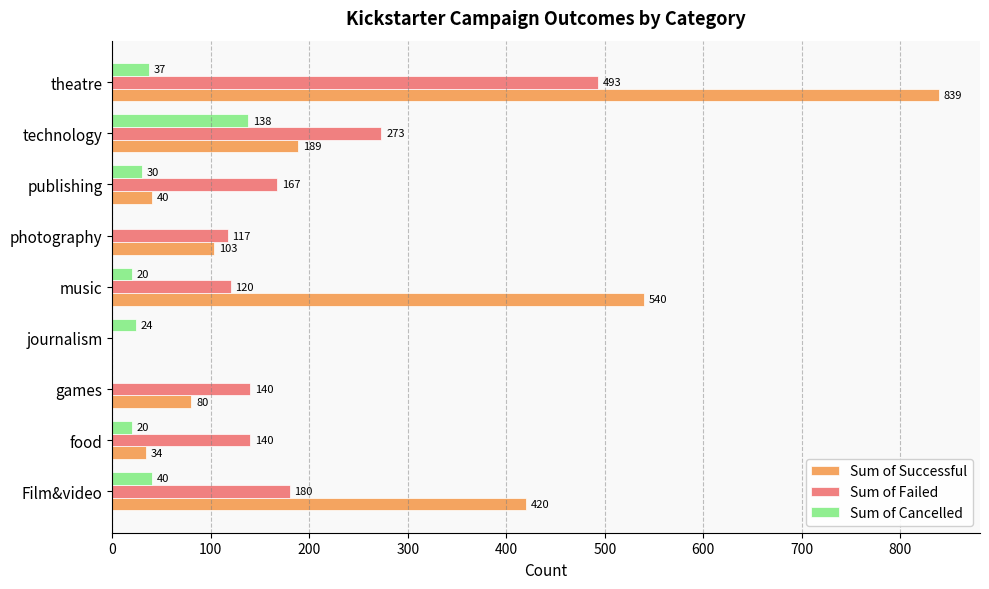

At which category does the chart reach its peak across all series?

theatre